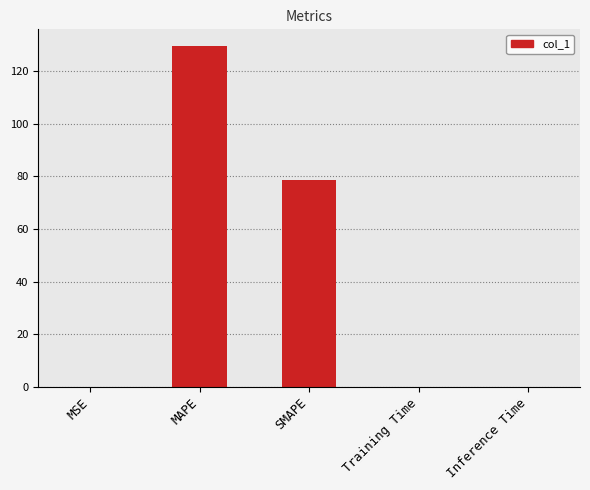

The value at MAPE is 129.4. True or false?

True